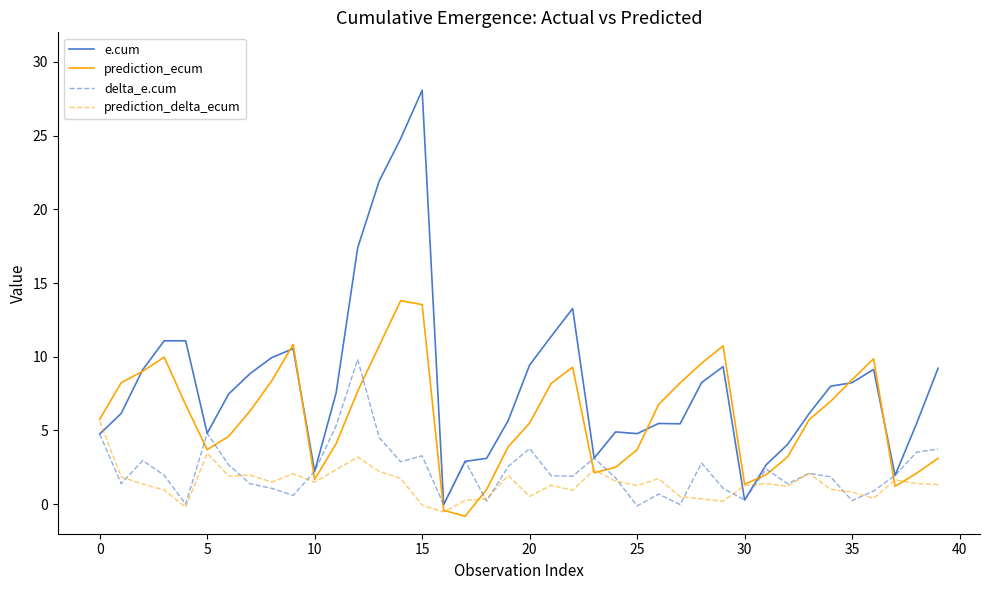

How many times do prediction_delta_ecum and e.cum cross each other?

3